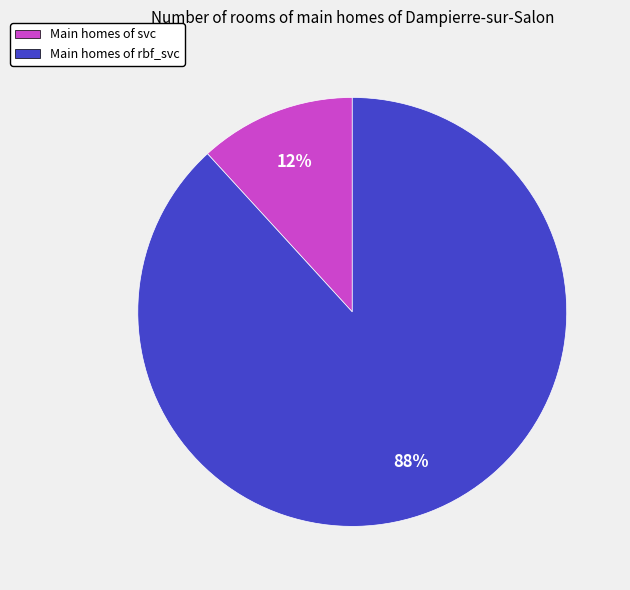

Do Main homes of rbf_svc and Main homes of svc together represent more than half of the pie?

Yes